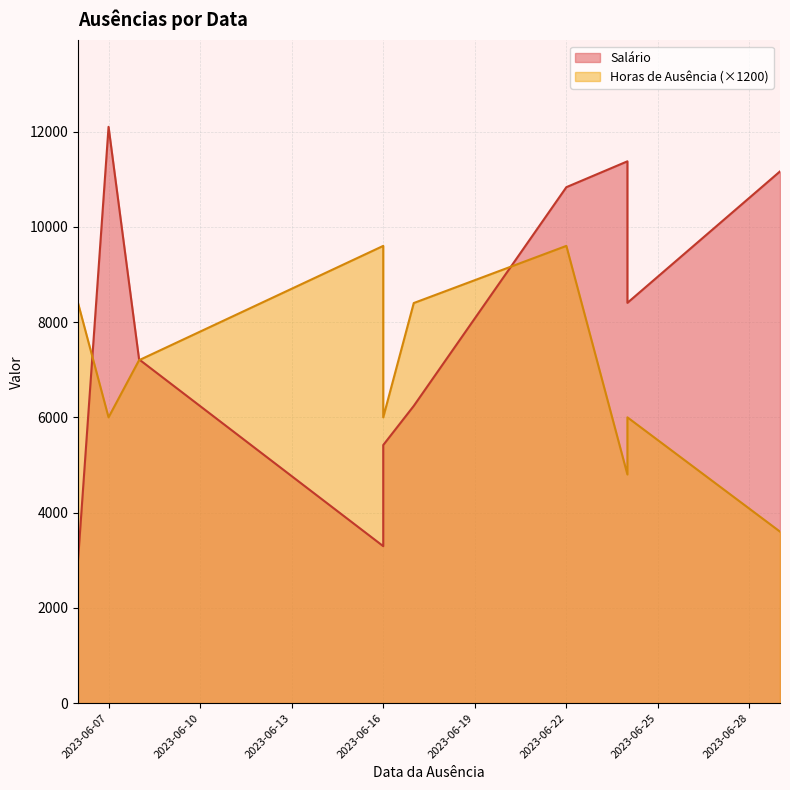

What is the difference between the Horas de Ausência values at 2023-06-24 and 2023-06-29?

1200.0